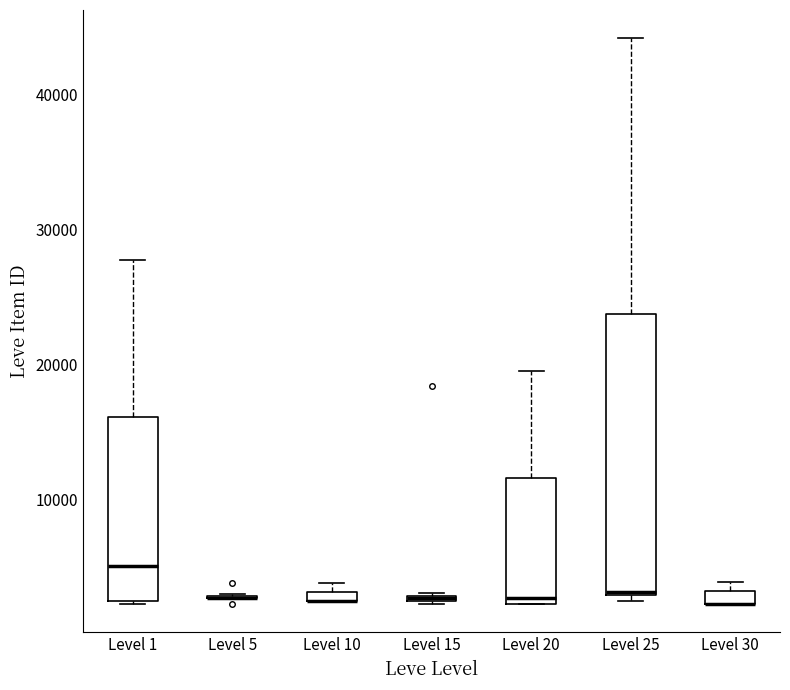

Which box is the tallest, from its lower edge to its upper edge?

Level 25